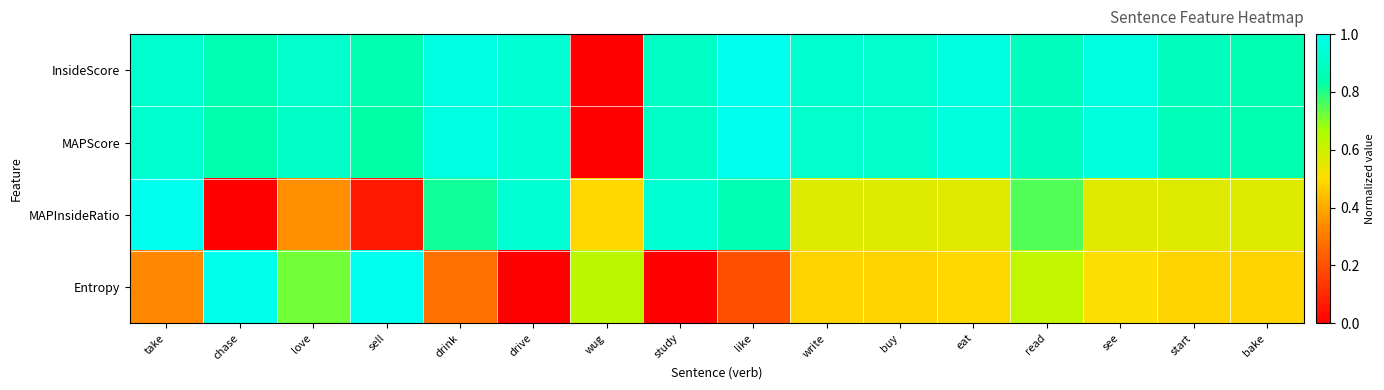

Which category has the lowest value across all series?

wug